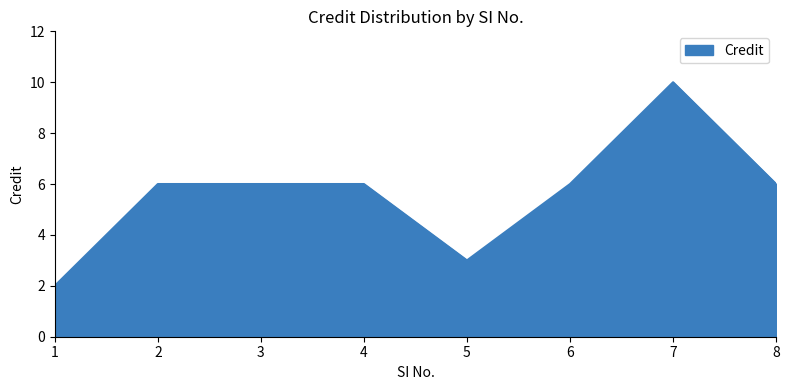

What is the difference between the maximum and second lowest values?

7